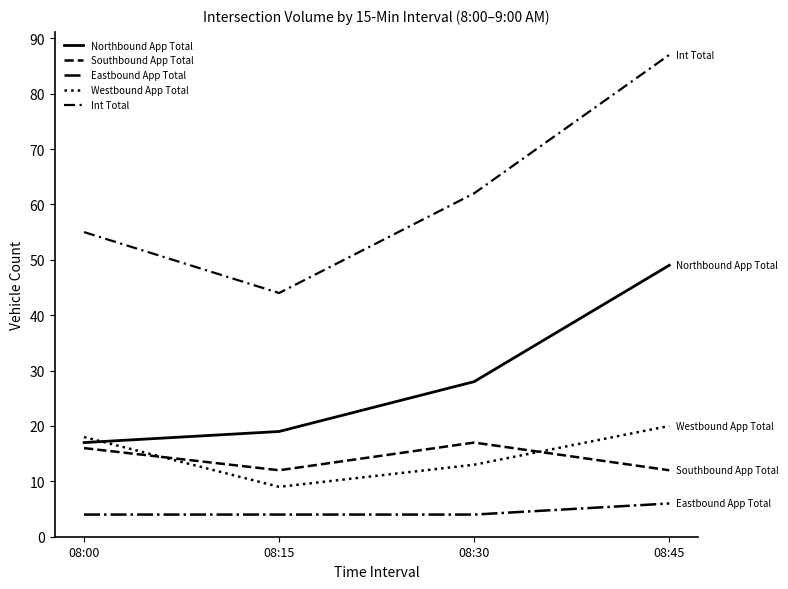

Reading left to right, what are all the values shown in this chart?

Northbound App Total: 17	19	28	49
Southbound App Total: 16	12	17	12
Eastbound App Total: 4	4	4	6
Westbound App Total: 18	9	13	20
Int Total: 55	44	62	87